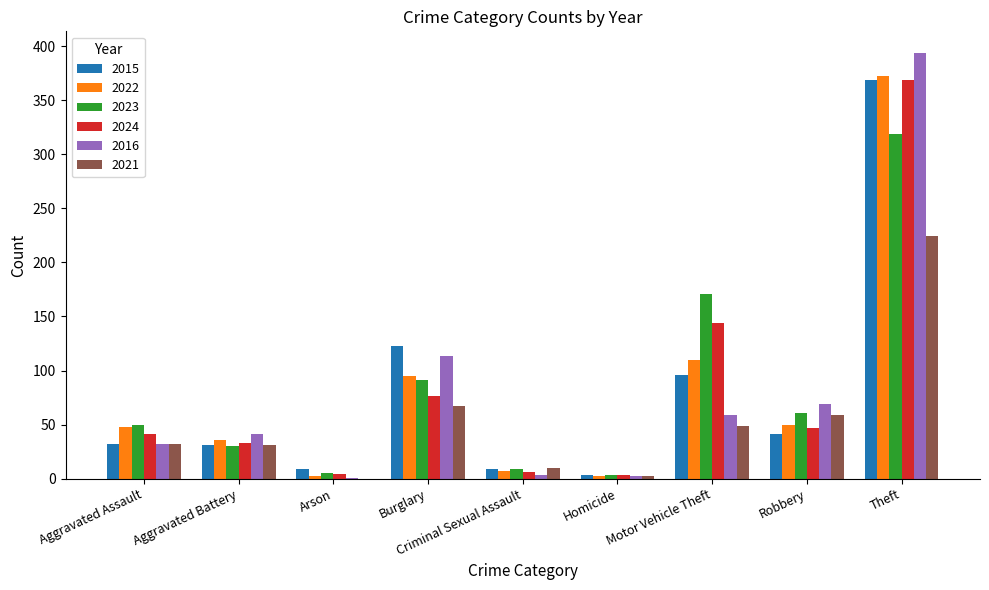

Which label corresponds to the largest value in the chart?

Theft